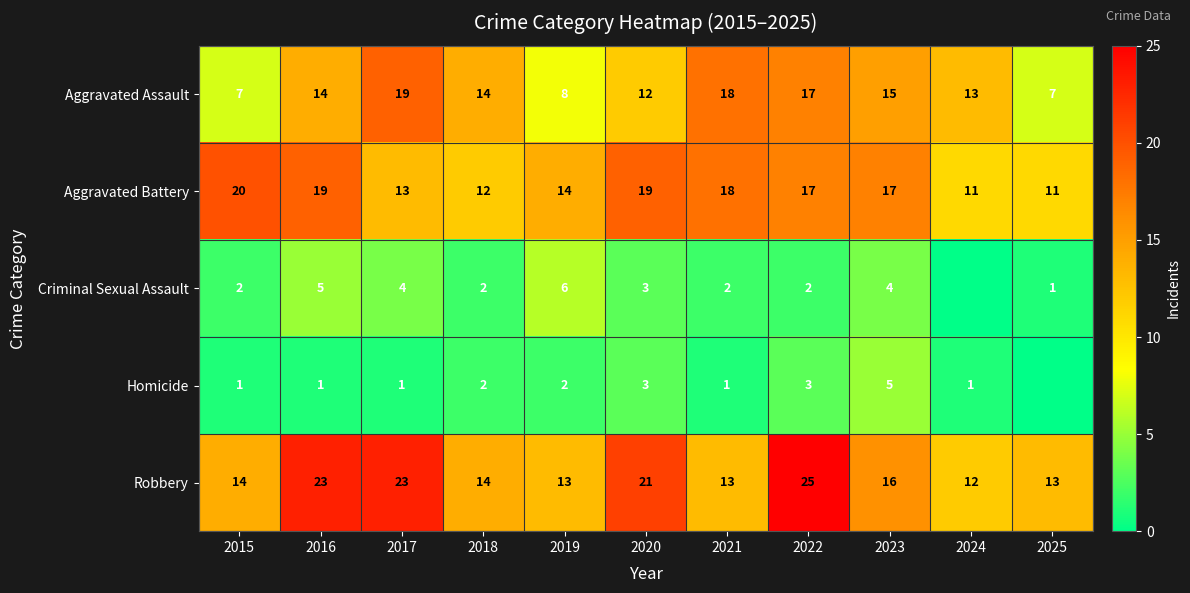

Between 2018 and 2019, which series saw the biggest shift?

Aggravated Assault